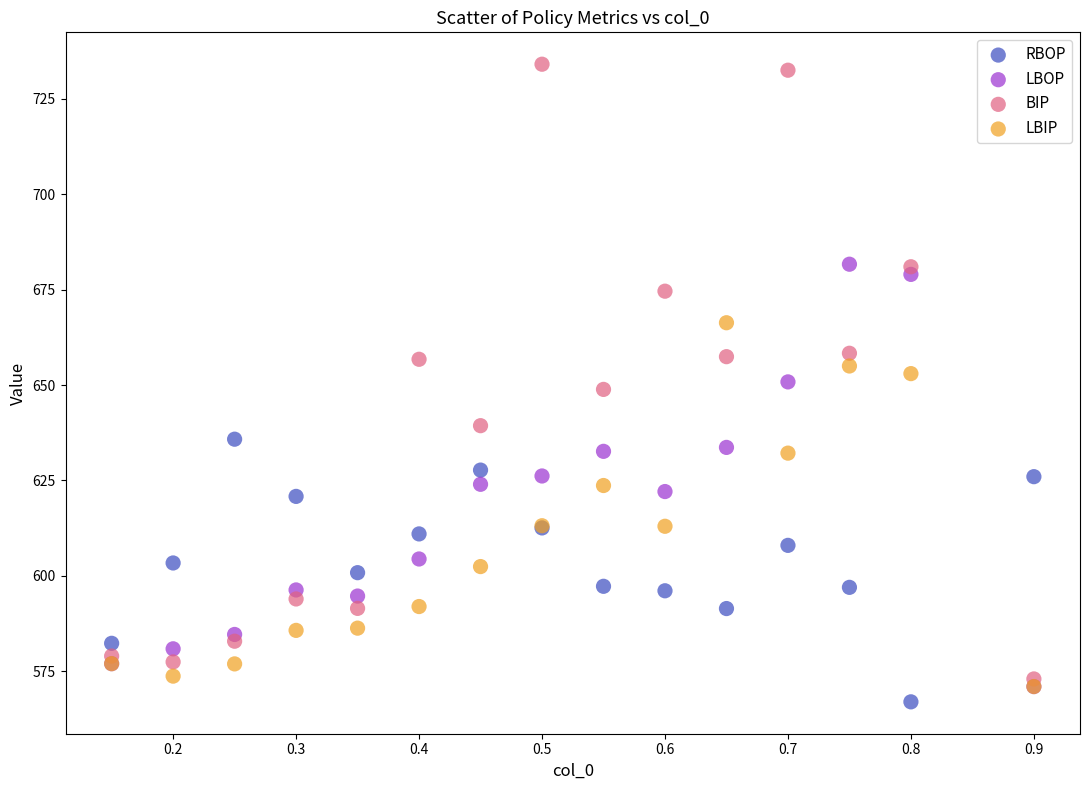

What are all the series names shown in the legend?

RBOP, LBOP, BIP, LBIP